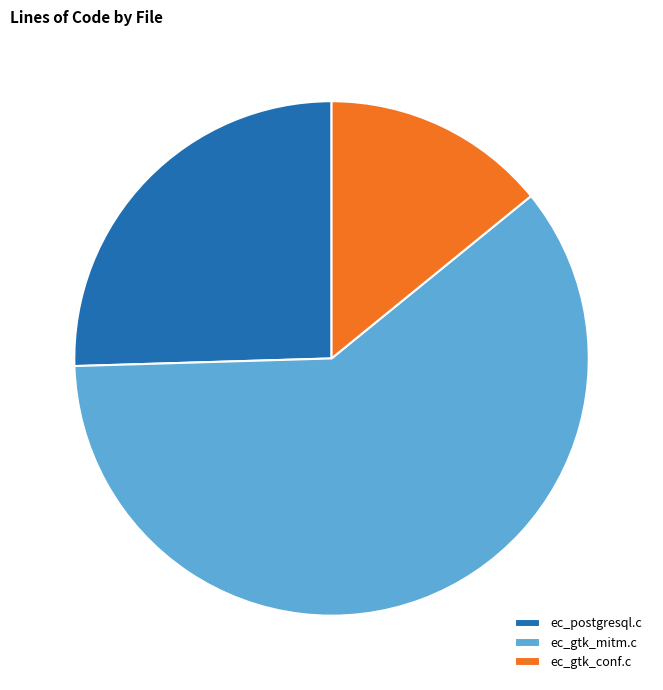

Is it true that ec_gtk_mitm.c is 60% of the pie?

True